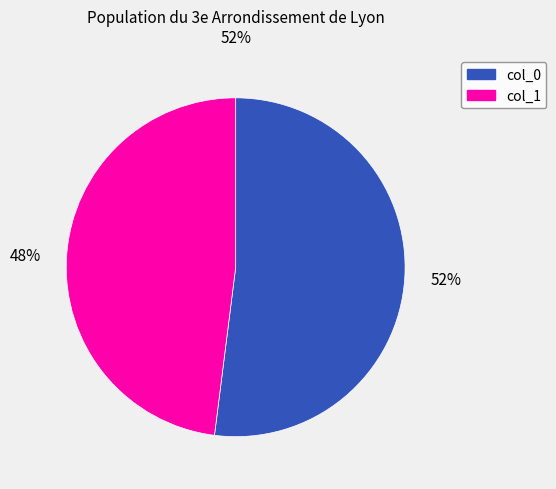

Rank the categories by value from highest to lowest.

52%, 48%